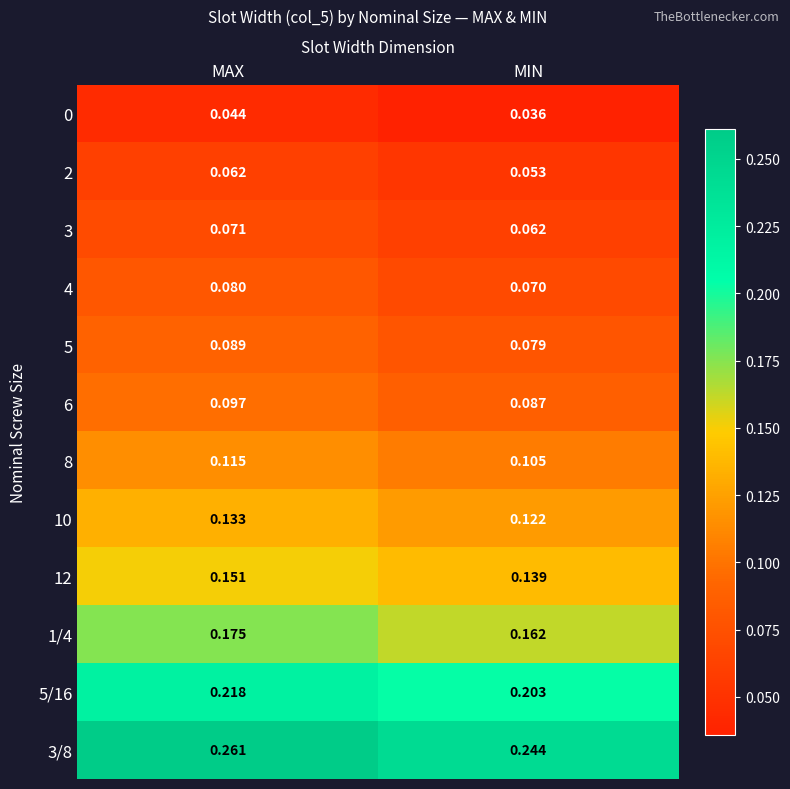

Which series has the widest spread of values?

3/8